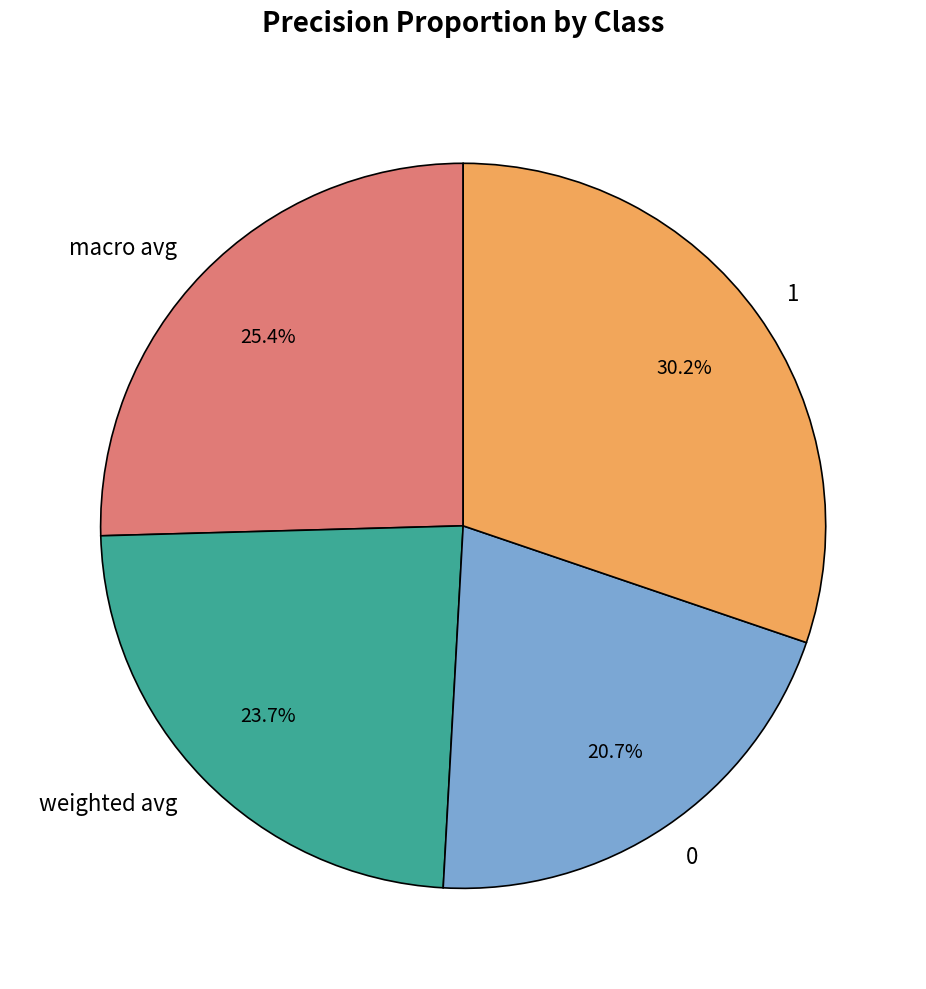

To the nearest percent, what percentage of the pie is 1?

30%